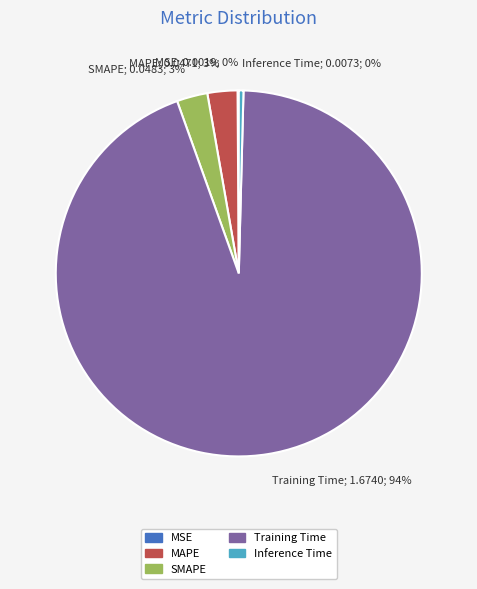

Is it true that Training Time; 1.6740; 94% is 99% of the pie?

False